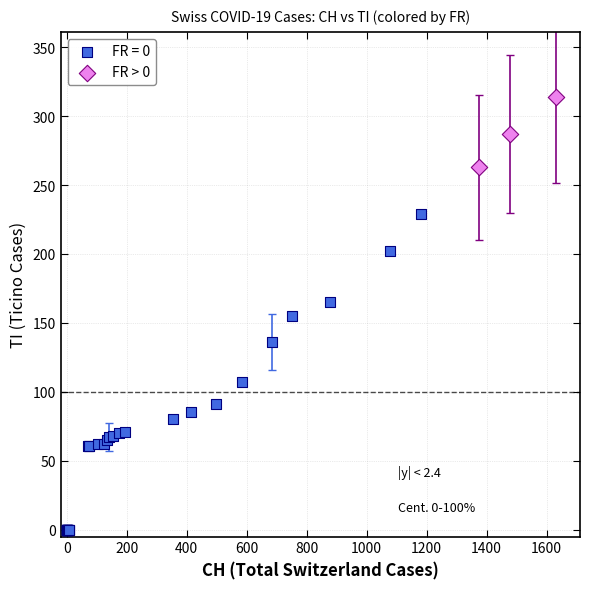

Which series contains the lowest Y value?

FR = 0